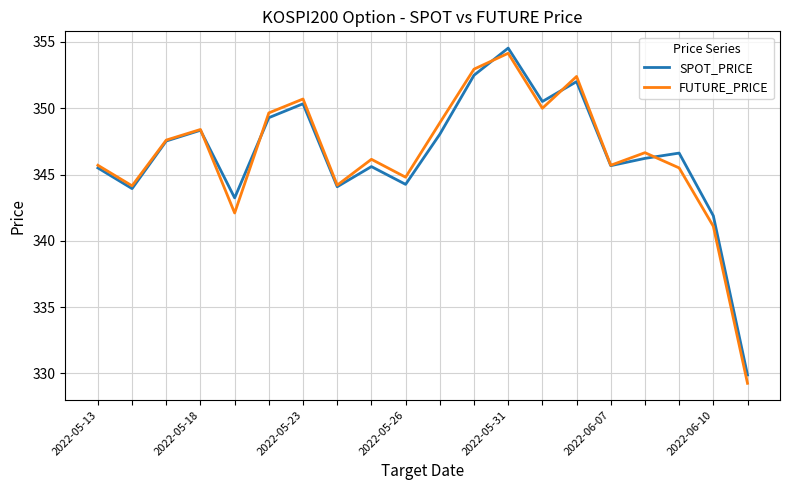

What is the greatest value displayed?

354.5